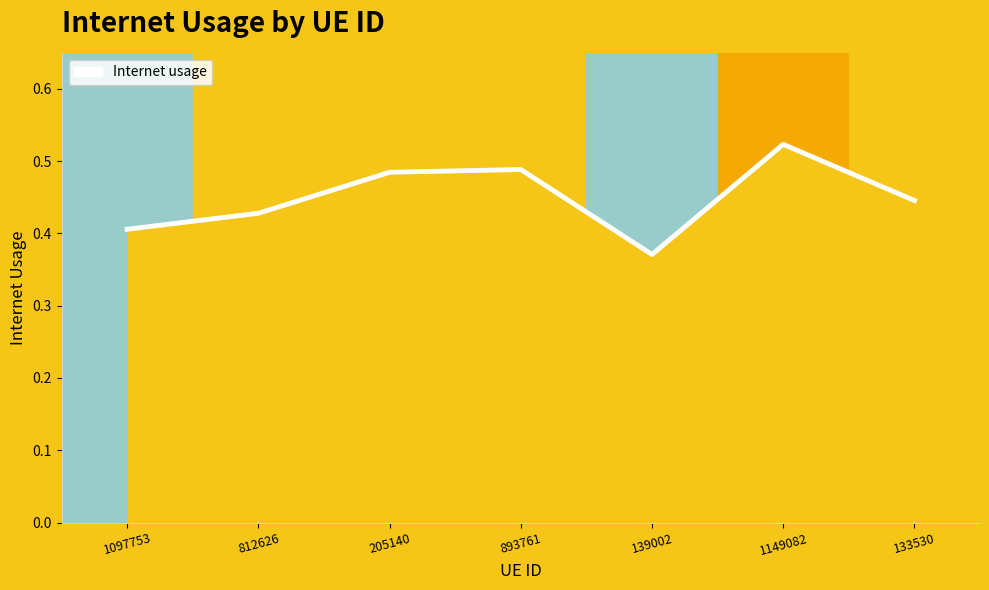

What is the sum of all values?

3.1